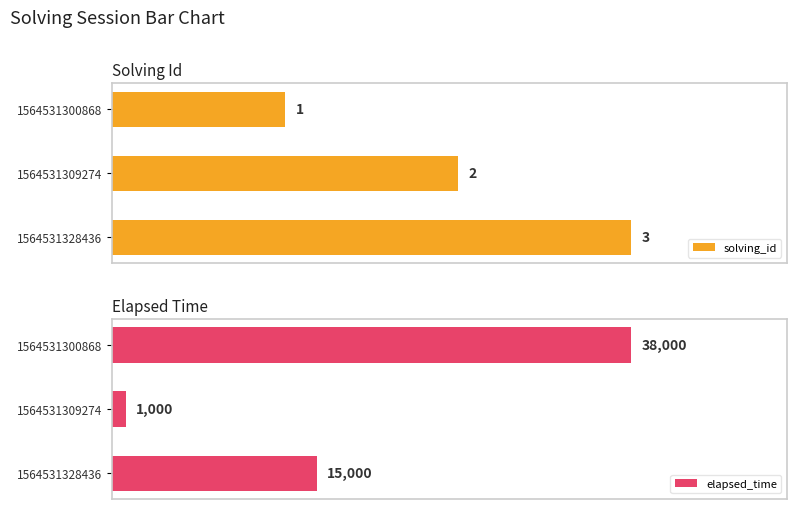

Which series changed the most between 1564531300868 and 1564531328436?

elapsed_time